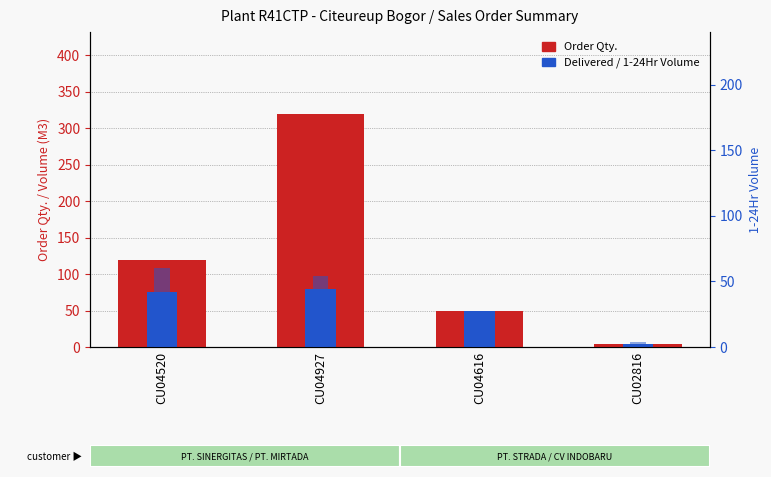

How many data points in Order Qty. are above 120?

1